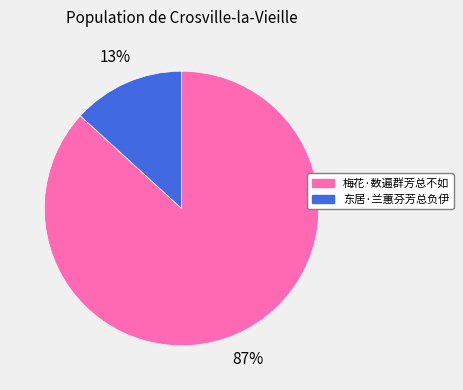

Does 东居·兰蕙芬芳总负伊 account for over 50% of the chart?

No